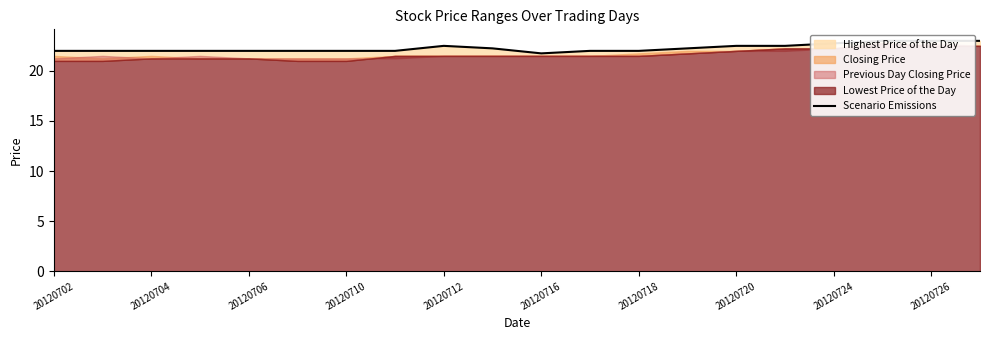

What is the label of the 2nd point from the left?

20120704